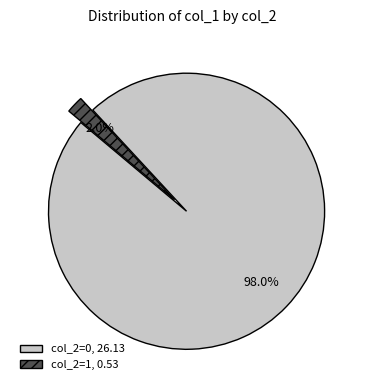

Count the number of slices in the pie.

2